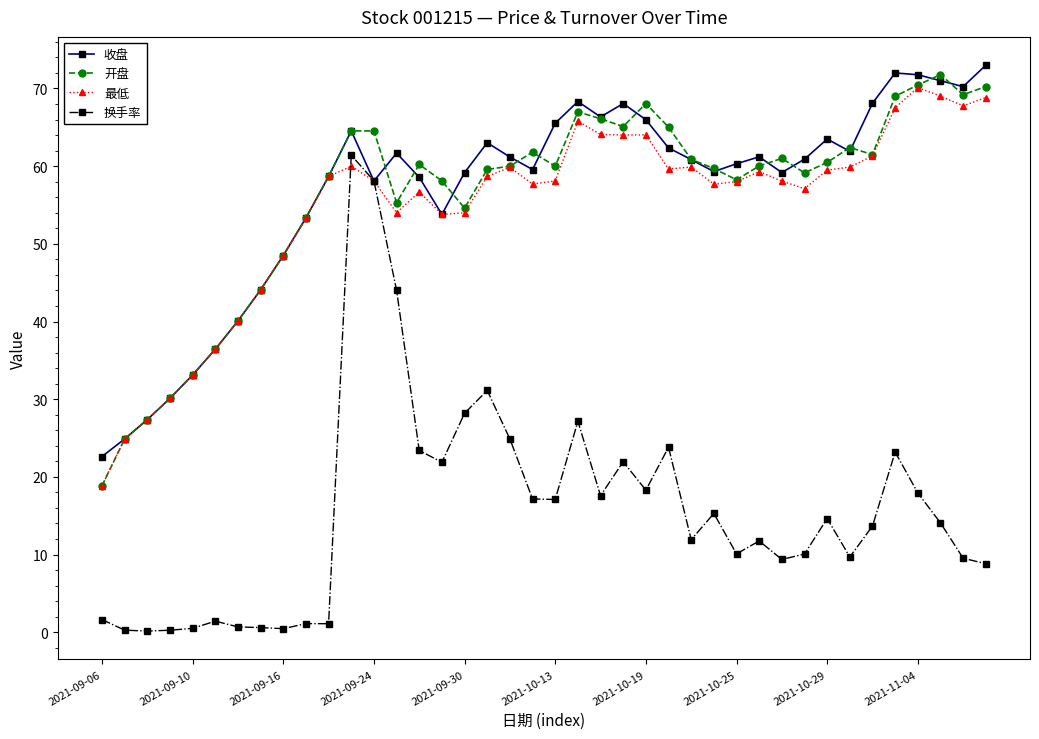

What is the lowest value of the 收盘 series?

22.6